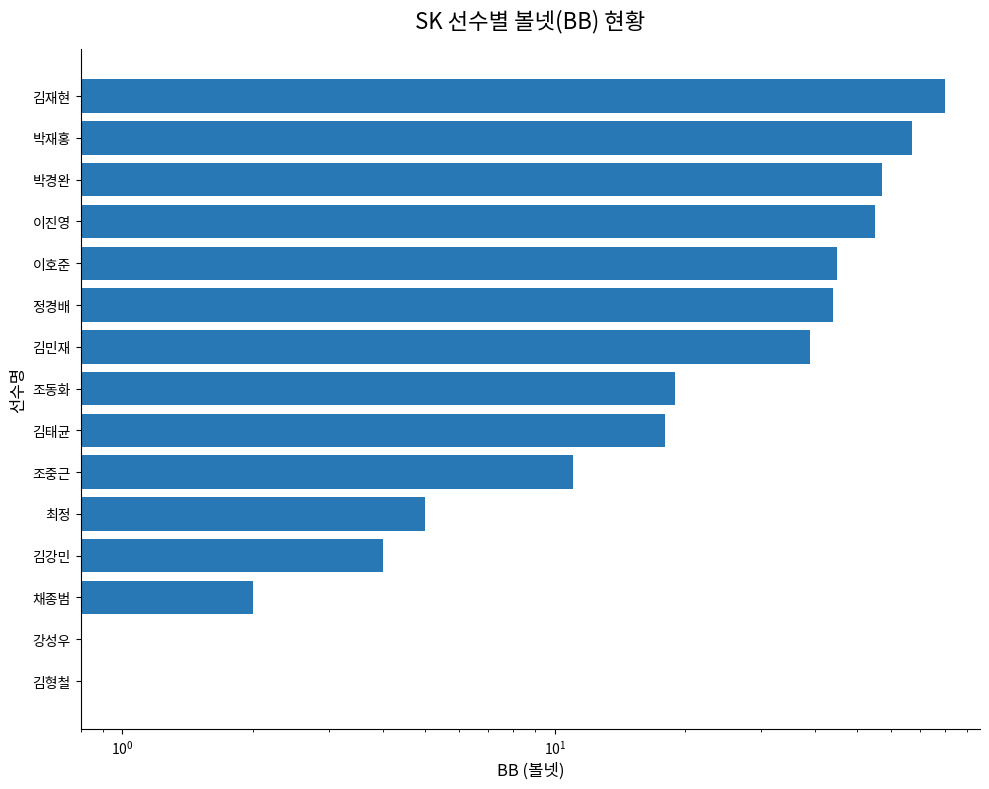

What is the change in value from 채종범 to 조동화?

+17